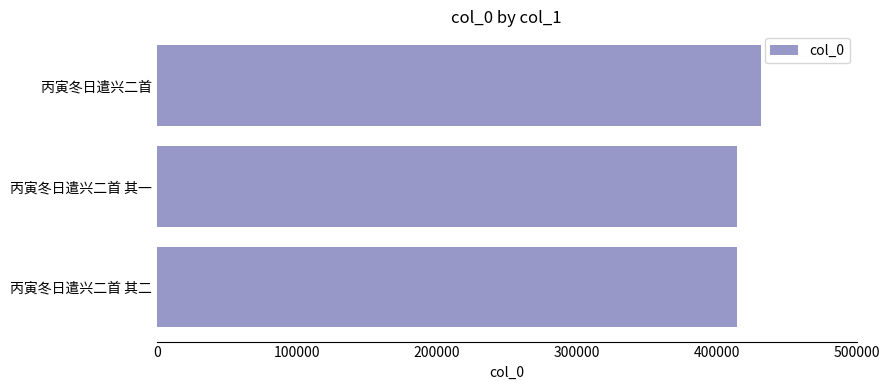

Approximately how many times larger is the value at 丙寅冬日遣兴二首 其一 compared to 丙寅冬日遣兴二首 其二?

1.0